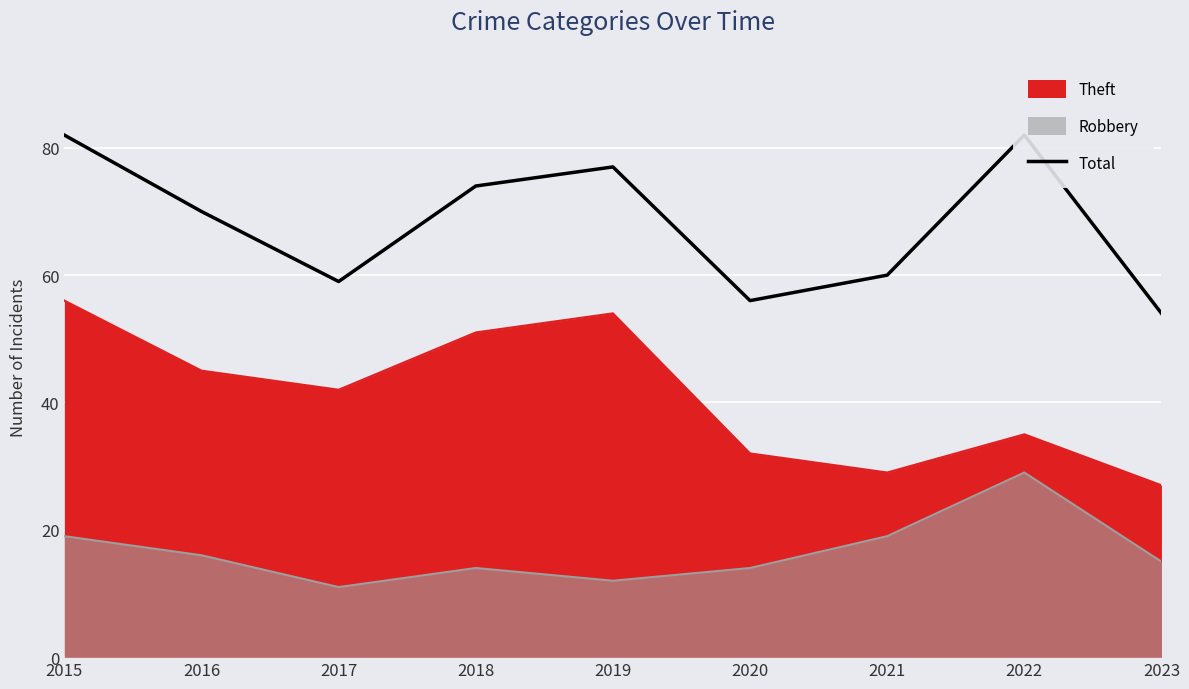

List the labels in order of value, largest first.

2015, 2022, 2019, 2018, 2016, 2021, 2017, 2020, 2023